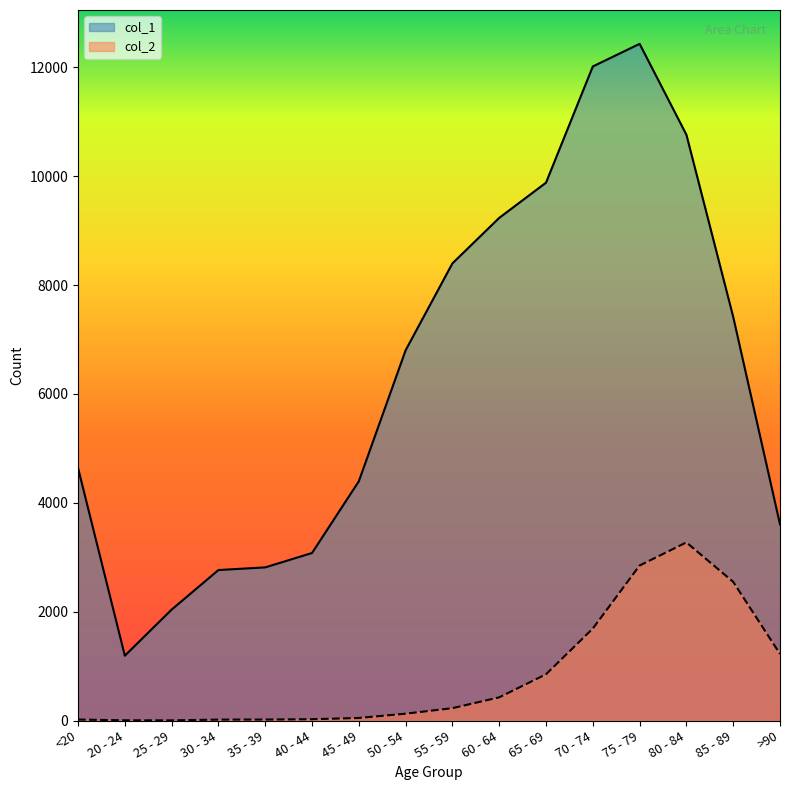

Which series has the widest spread of values?

col_1